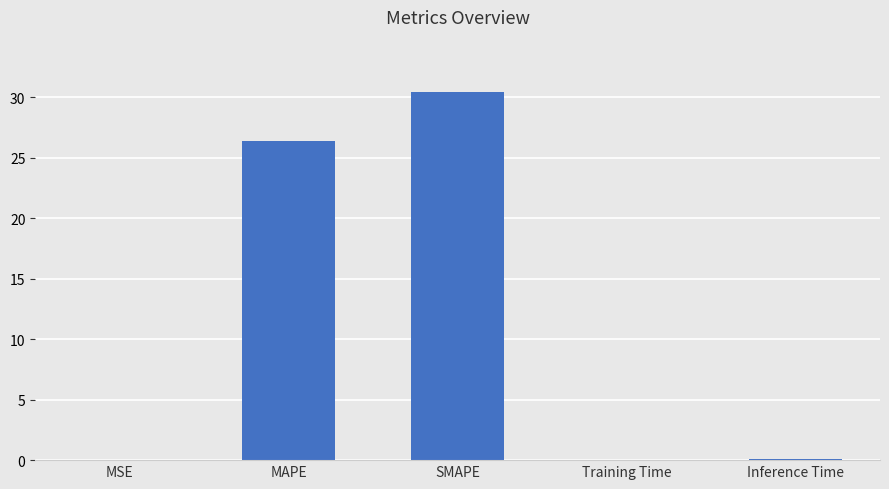

At which category does the chart reach its peak across all series?

SMAPE